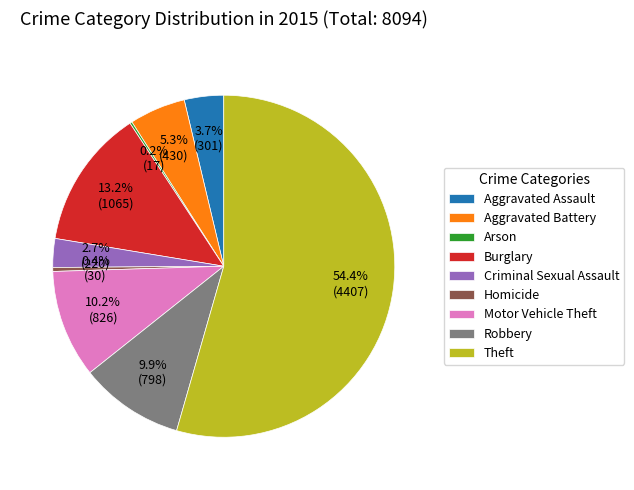

Is there a majority slice in this chart?

Yes